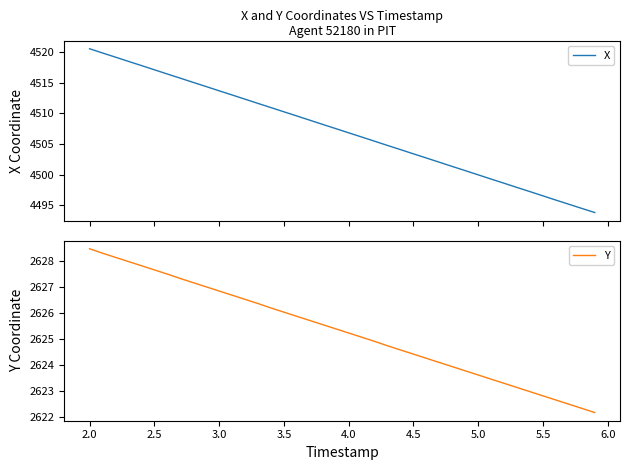

At which label does Y first exceed 2625?

2.0